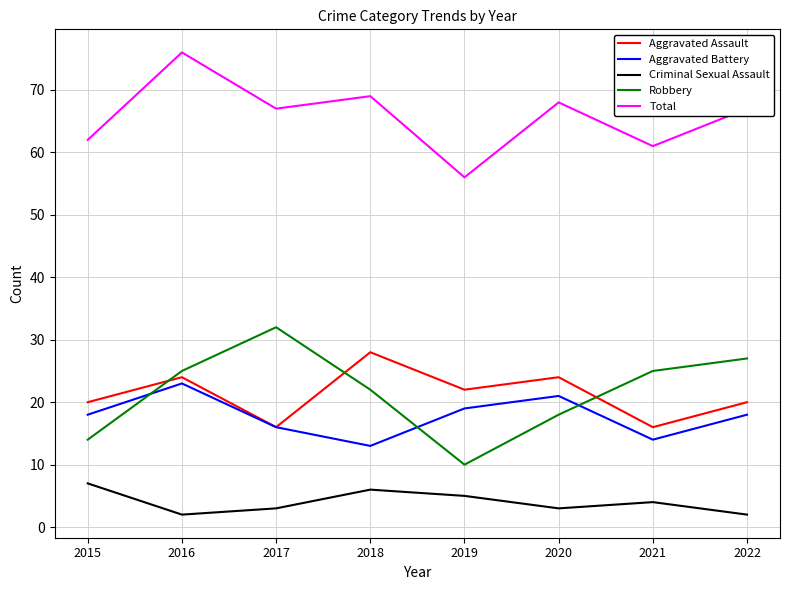

Which series has the largest total across all categories?

Total